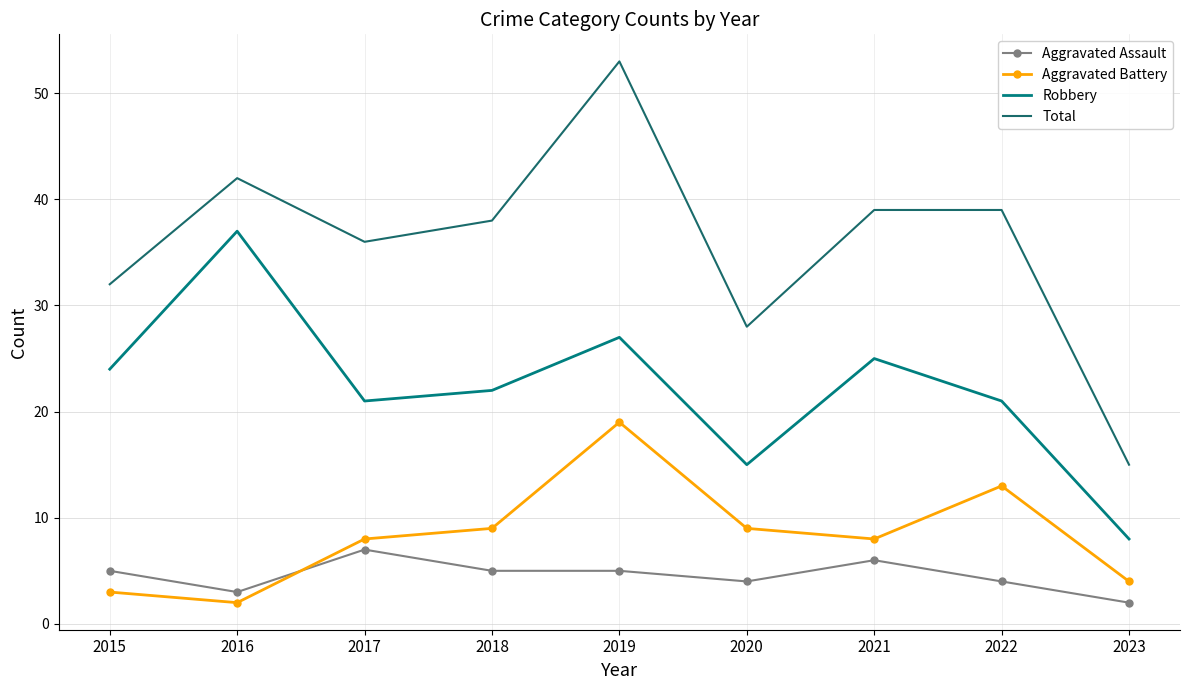

True or false: Total and Aggravated Assault cross at least once.

False